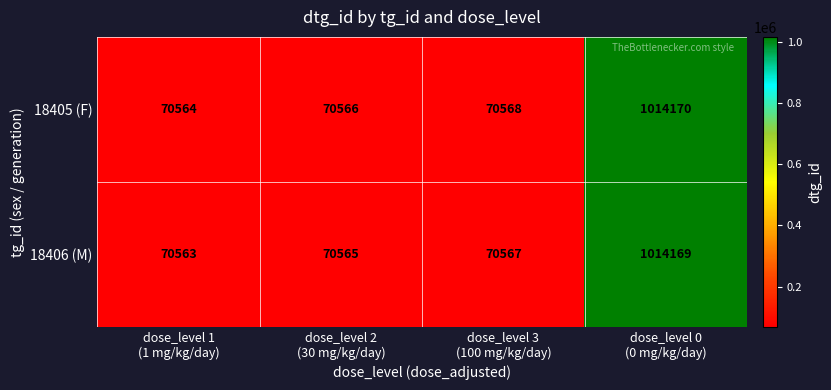

What is the total value across all series at dose_level 1
(1 mg/kg/day)?

141127